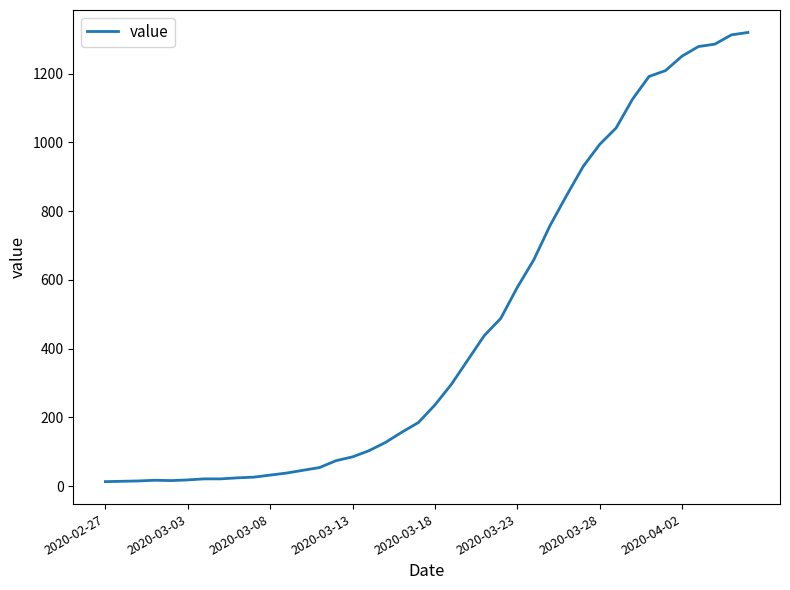

What is the greatest value displayed?

1320